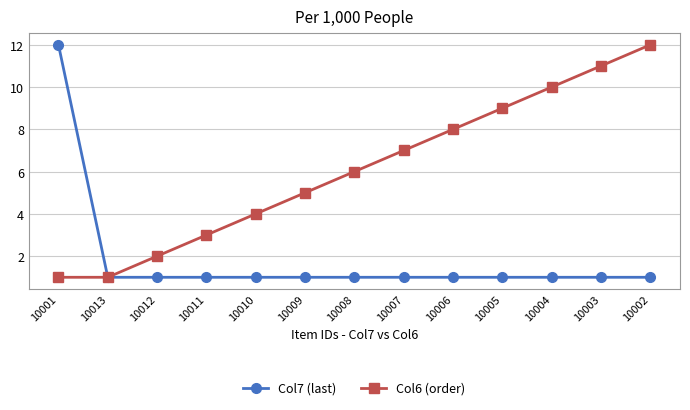

How many lines are shown in the chart?

2